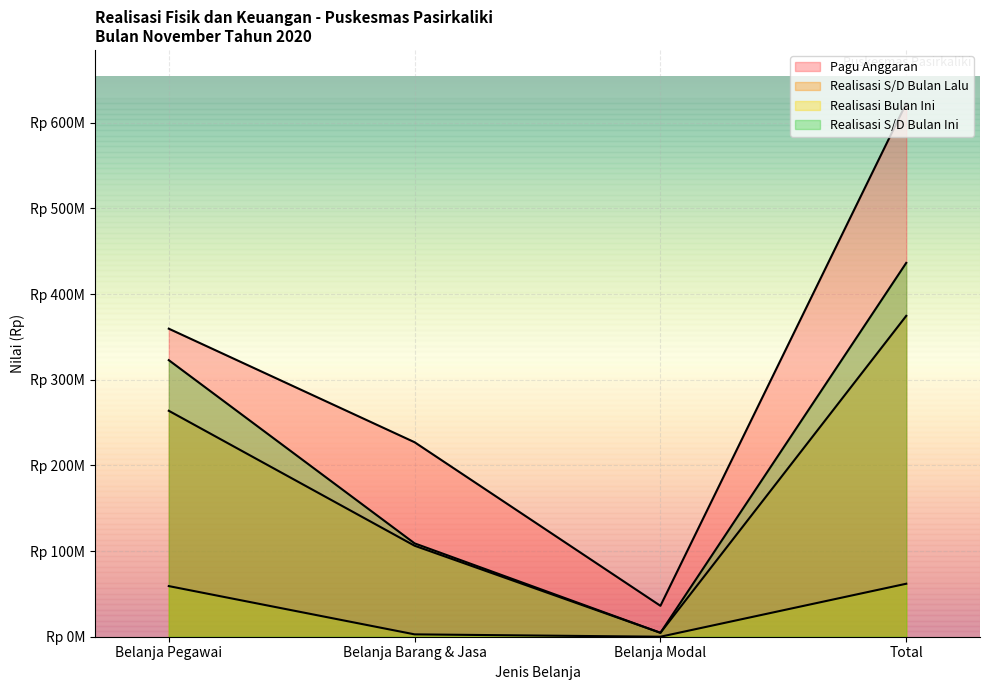

Which category has the lowest value in the Realisasi Bulan Ini series?

Belanja Modal